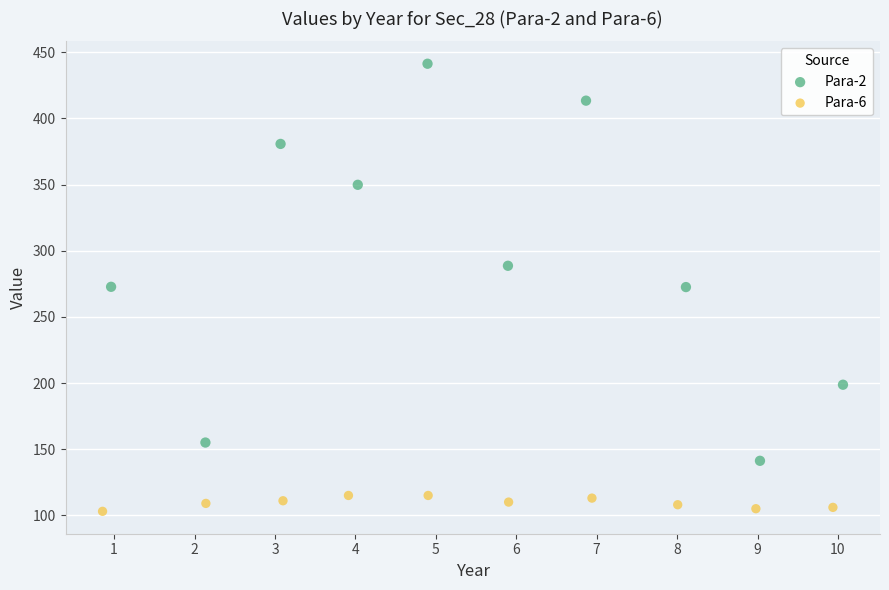

Which series has the widest spread of Y values?

Para-2